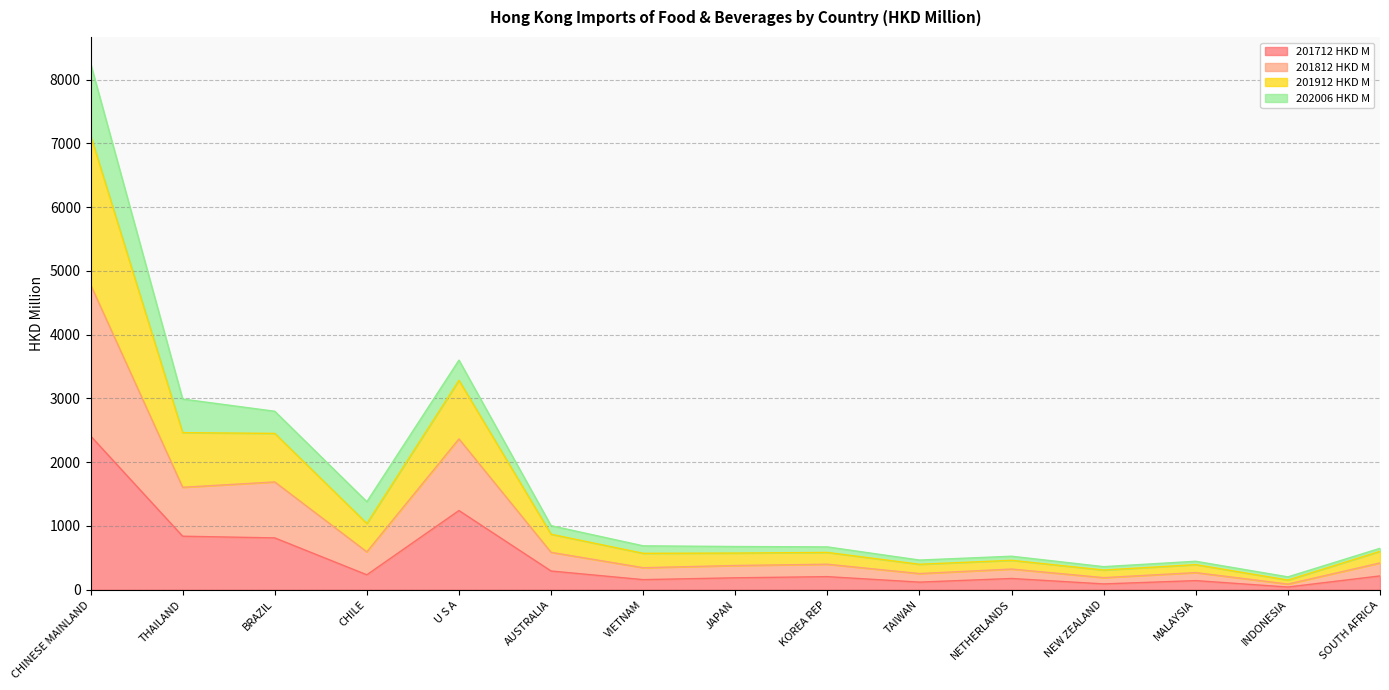

What is the total value across all series at THAILAND?

2990.5